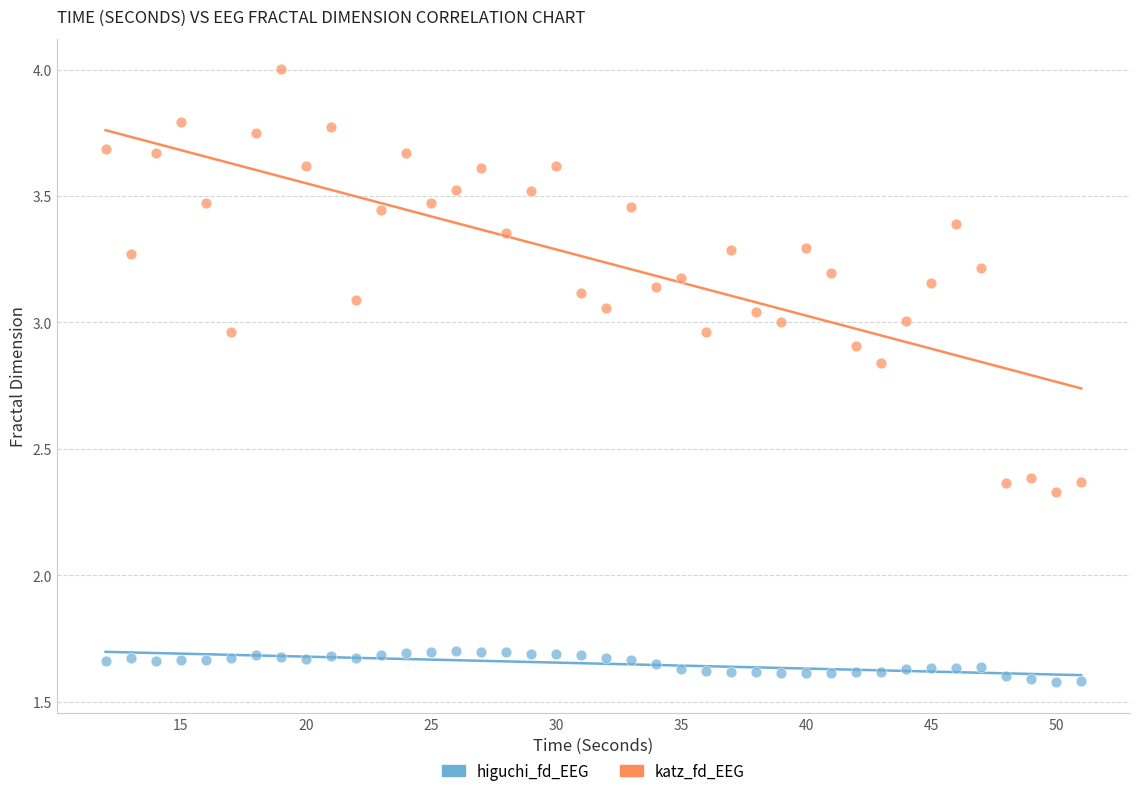

Which series reaches the maximum Y coordinate?

katz_fd_EEG